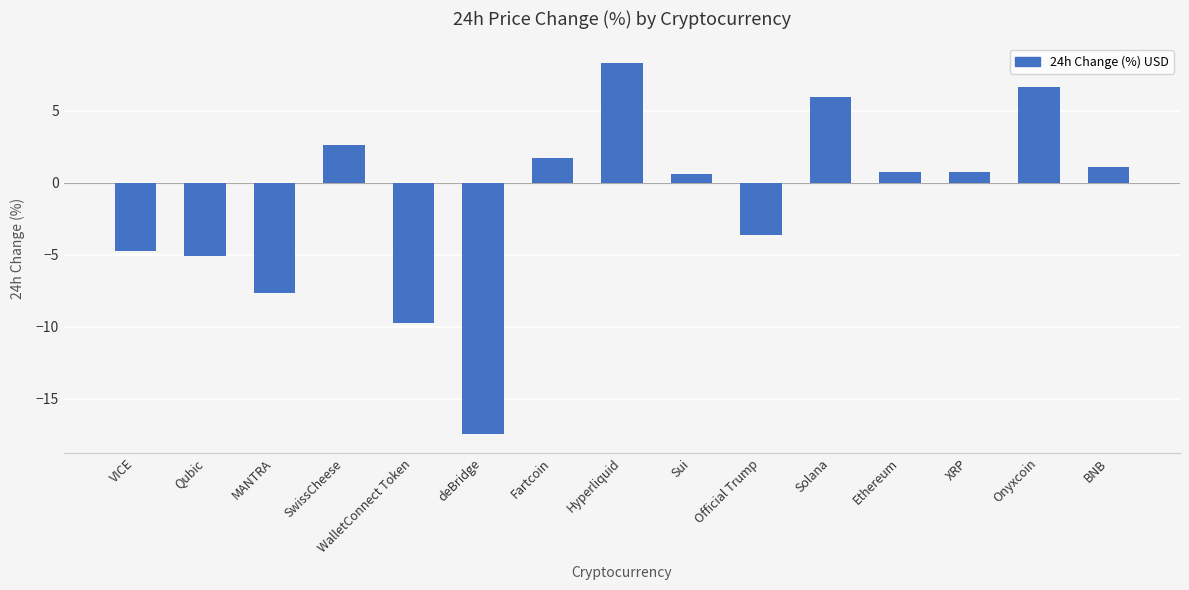

Which label corresponds to the largest value in the chart?

Hyperliquid